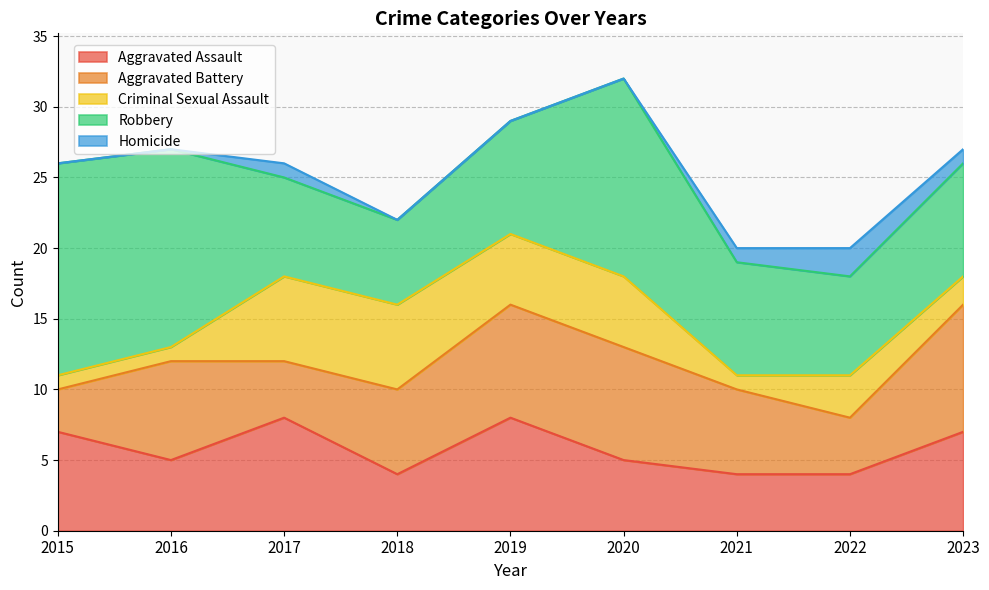

At which label does Criminal Sexual Assault reach its minimum?

2015